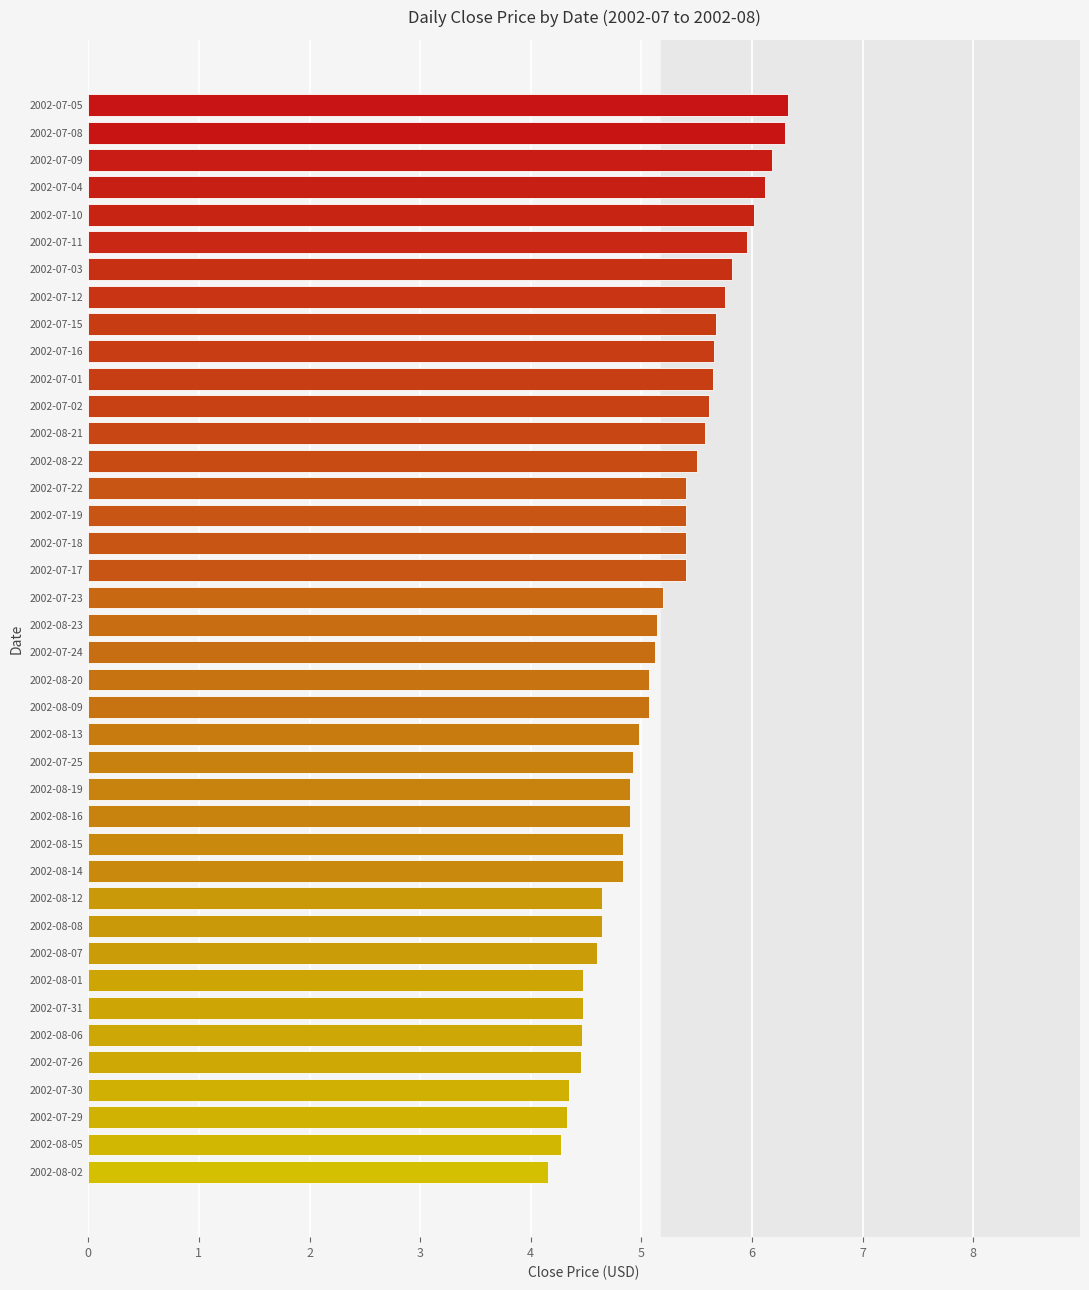

What is the change in value from 2002-08-12 to 2002-07-17?

+0.8